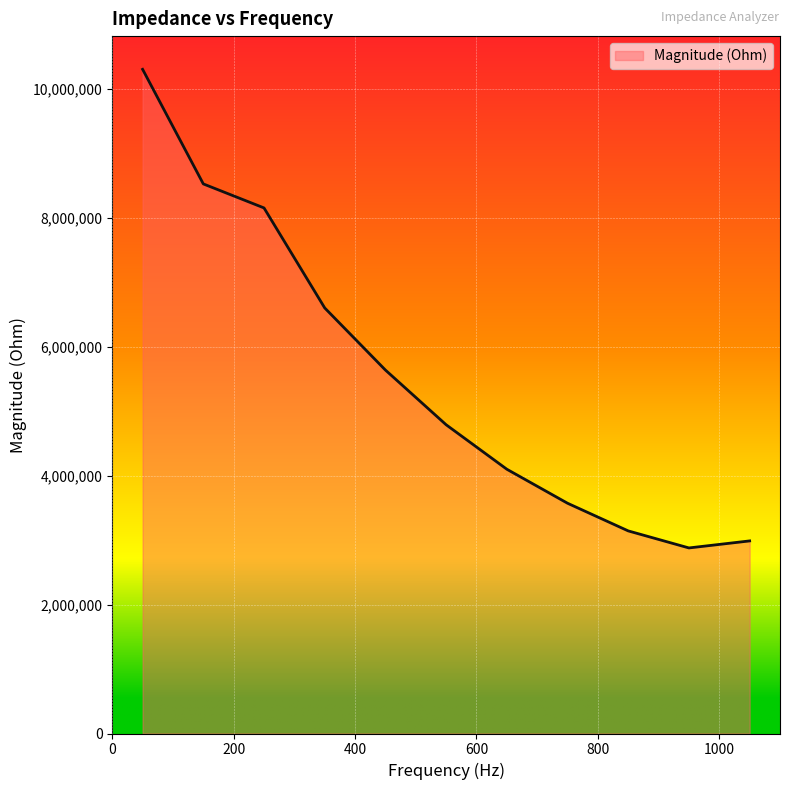

What is the minimum value shown in the chart?

2878985.6